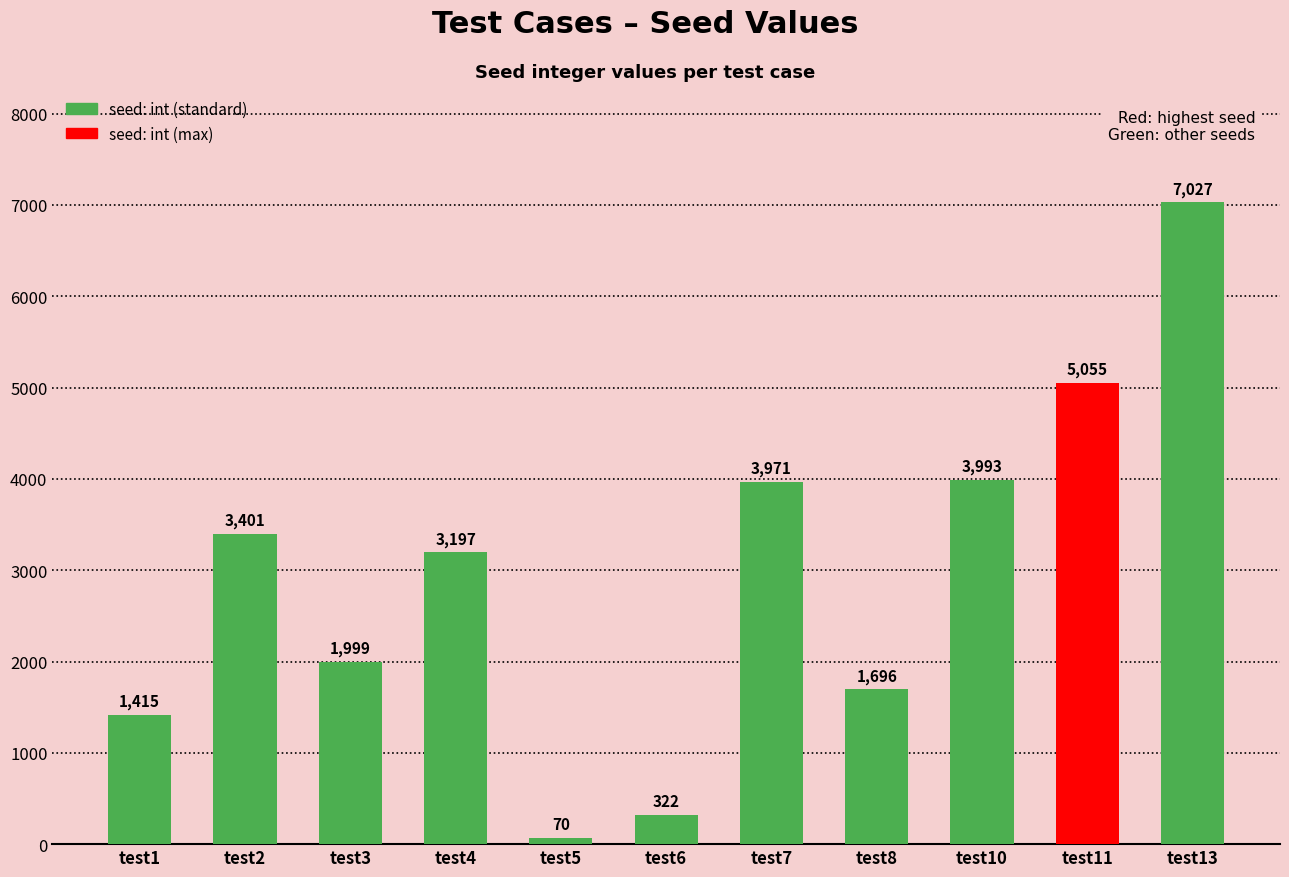

Reading right to left, list all the values displayed in this chart.

test13=7027	test11=5055	test10=3993	test8=1696	test7=3971	test6=322	test5=70	test4=3197	test3=1999	test2=3401	test1=1415